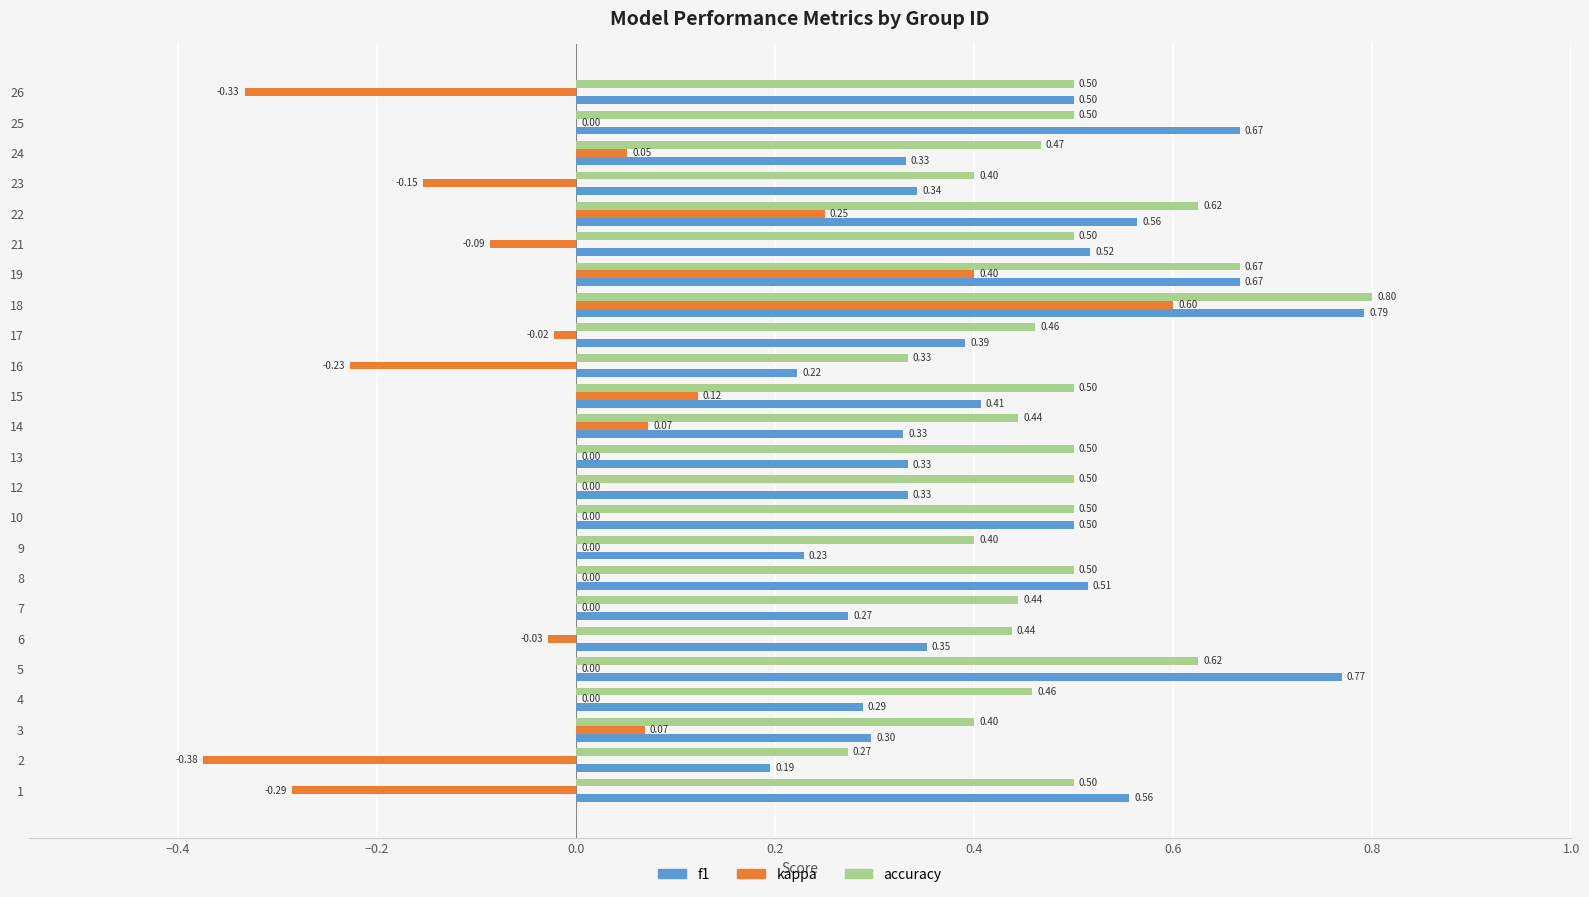

Between 3 and 21, which series saw the biggest shift?

f1